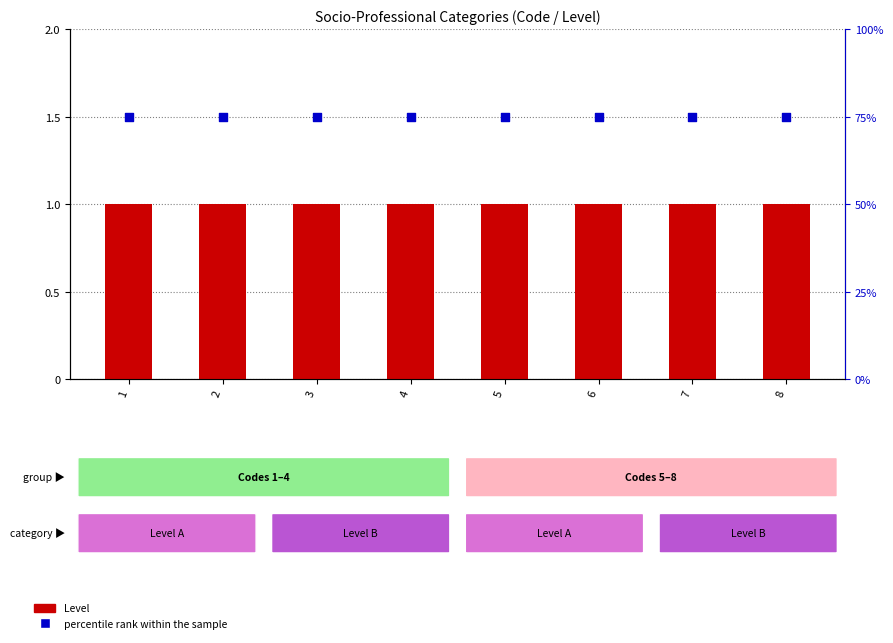

What are all the series names shown in the legend?

Level, percentile rank within the sample